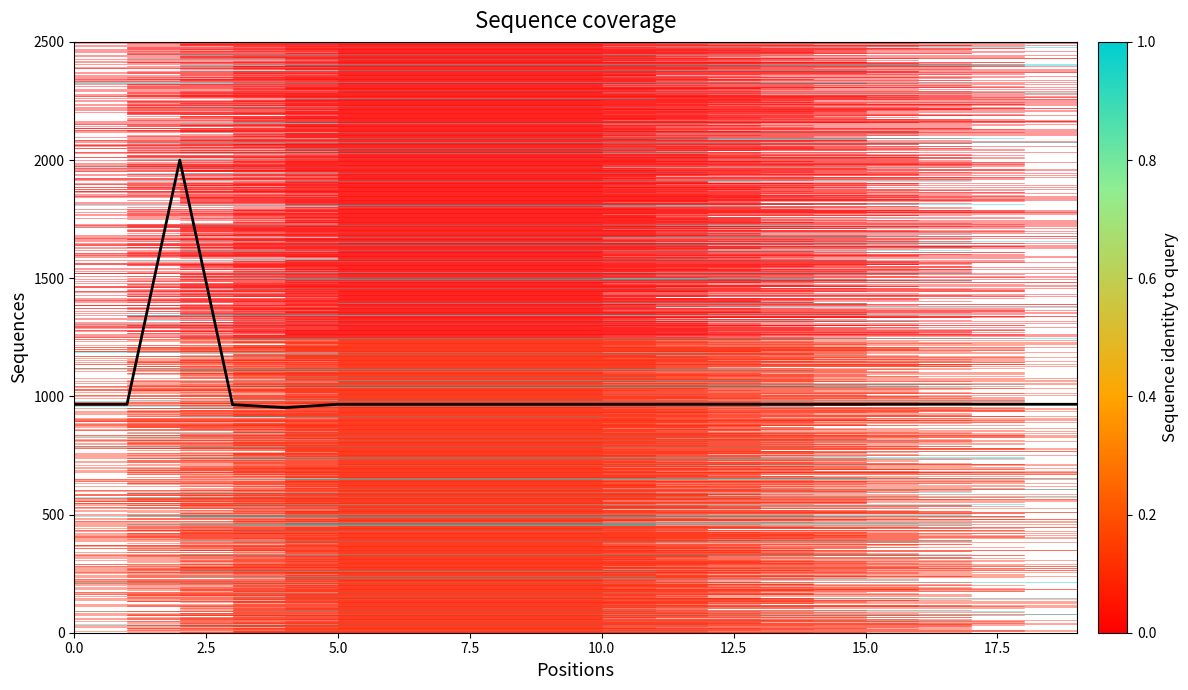

What is the difference between the maximum and minimum values?

1047.6